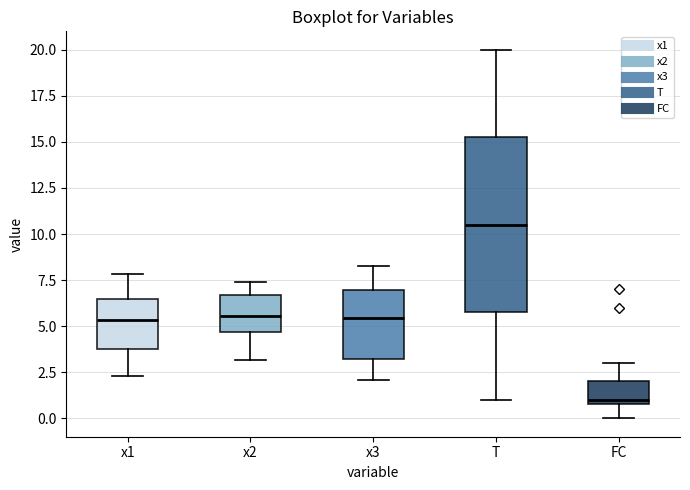

Comparing the boxes themselves (not the whiskers), which one is the tallest?

T